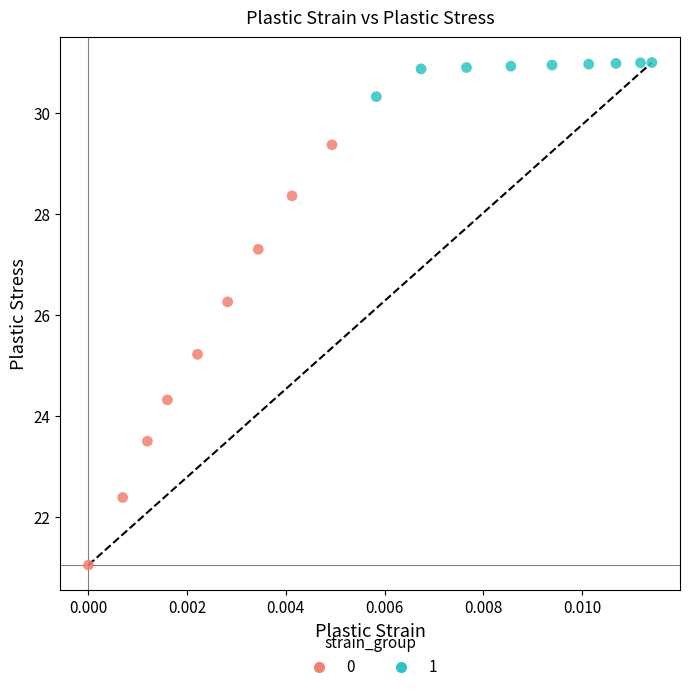

Which series has the widest spread of Y values?

0